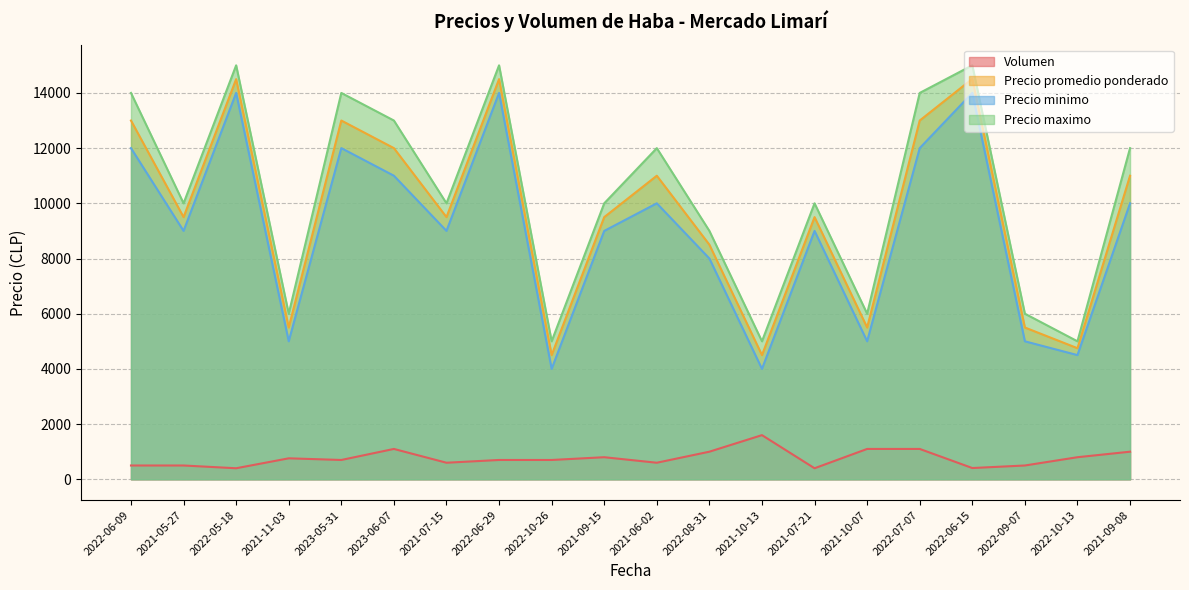

What is the sum of the Volumen values at 2021-07-15 and 2021-10-13?

2200